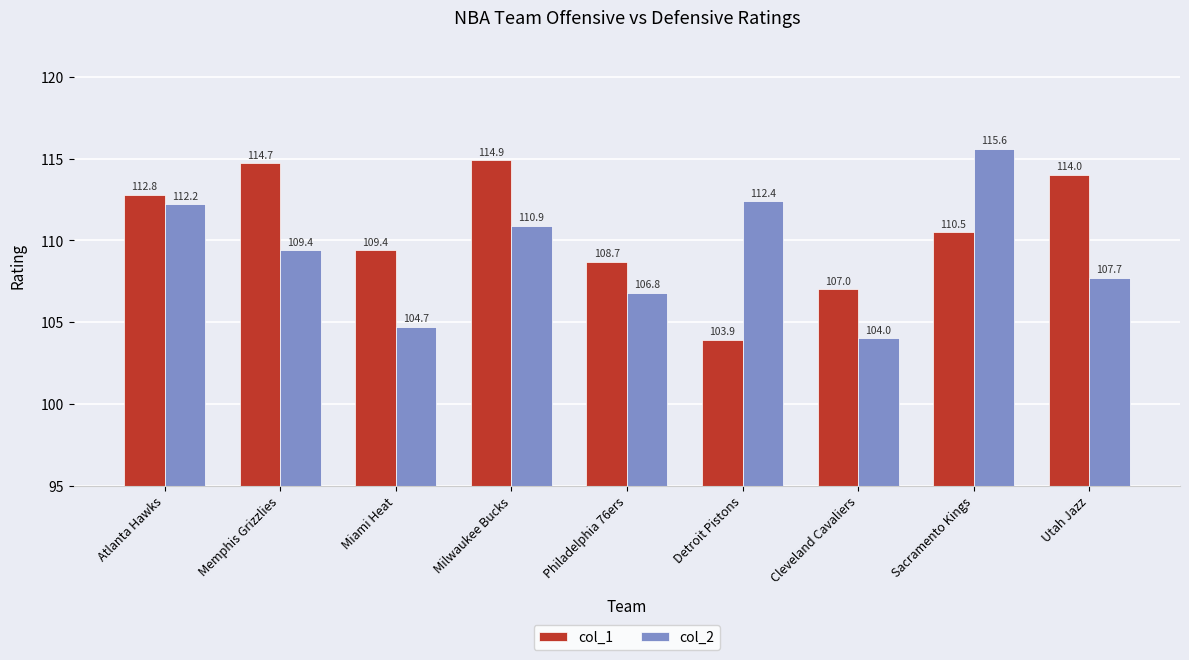

What are all the series names shown in the legend?

col_1, col_2